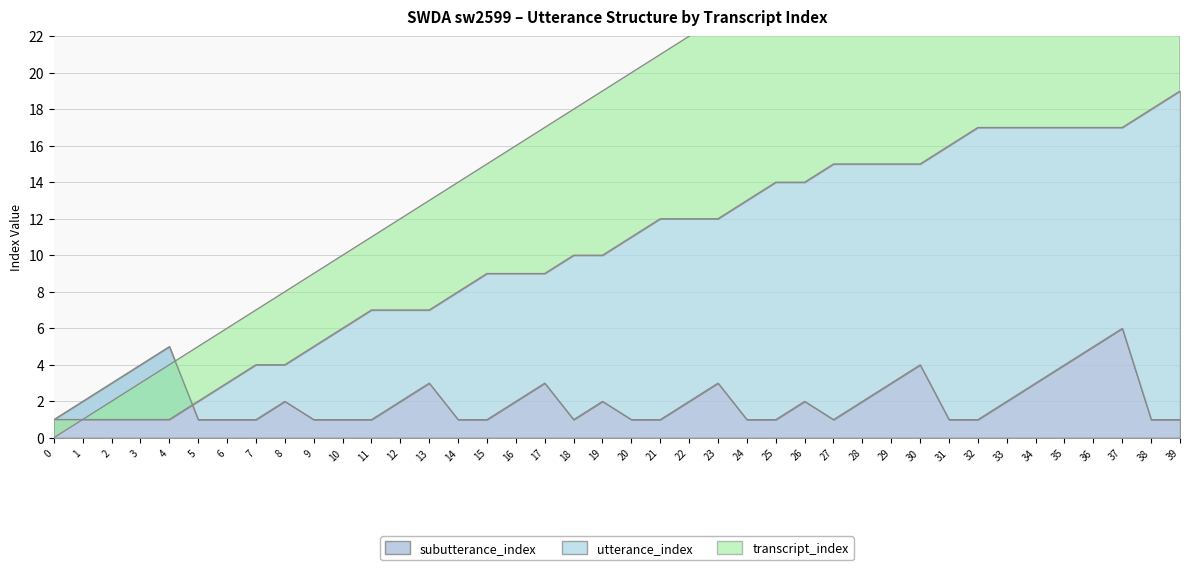

What are all the series names shown in the legend?

transcript_index, utterance_index, subutterance_index